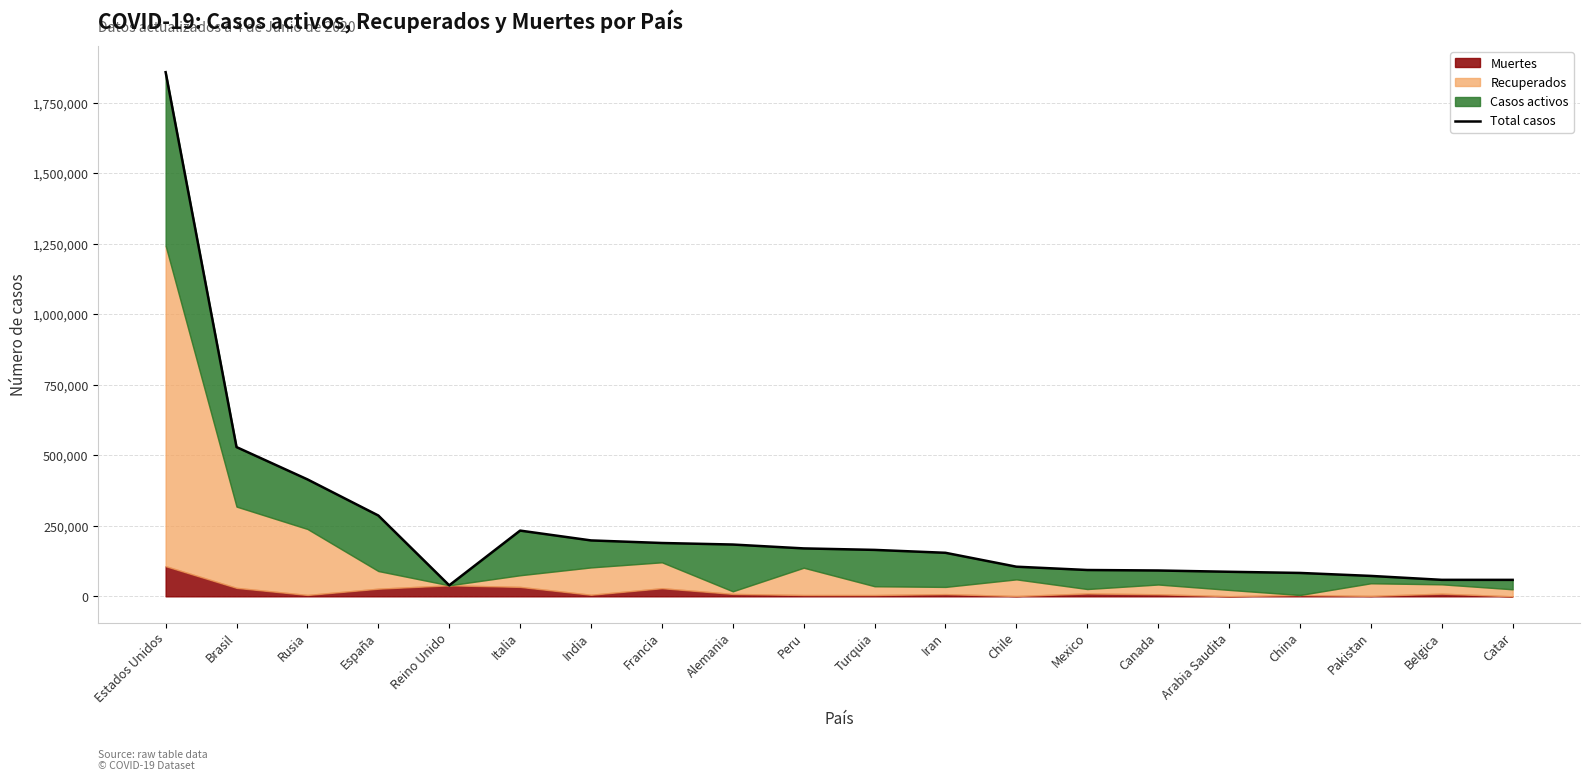

How many data points does each series have?

20